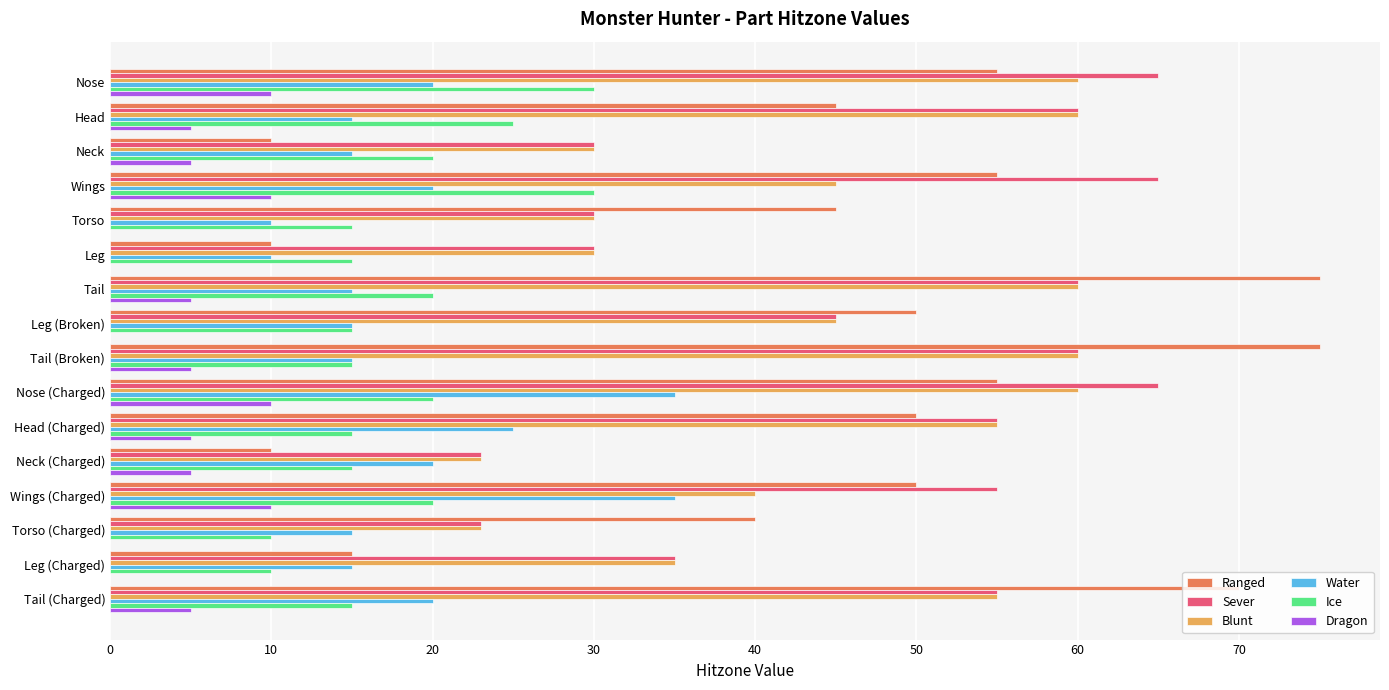

Between Neck and Tail (Broken), which series saw the biggest shift?

Ranged